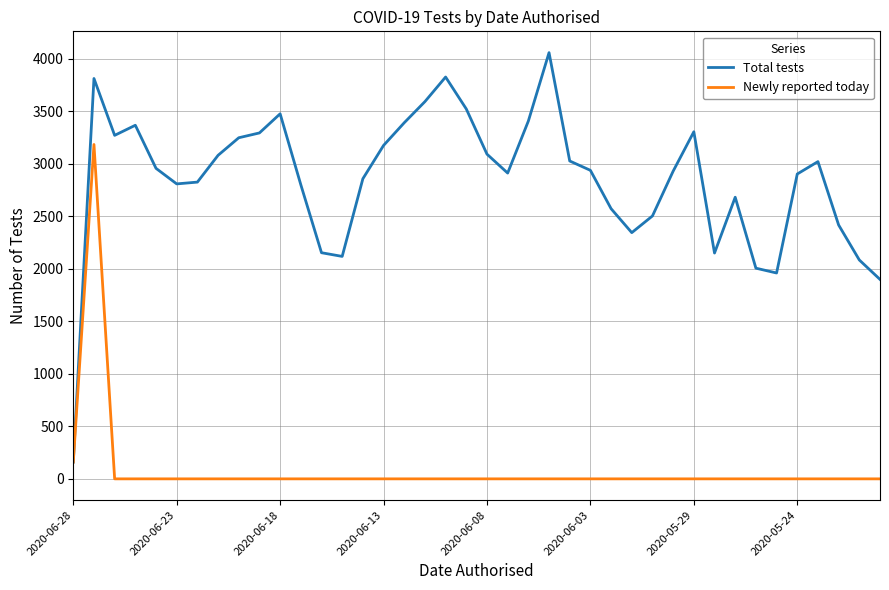

Which series has the largest total across all categories?

Total tests